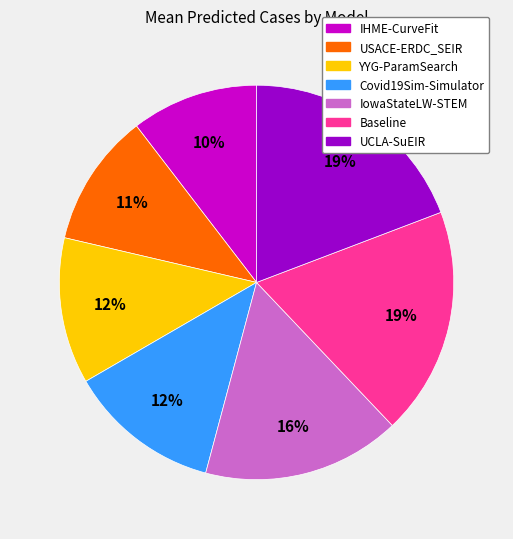

To the nearest percent, what percentage of the pie is UCLA-SuEIR?

19%